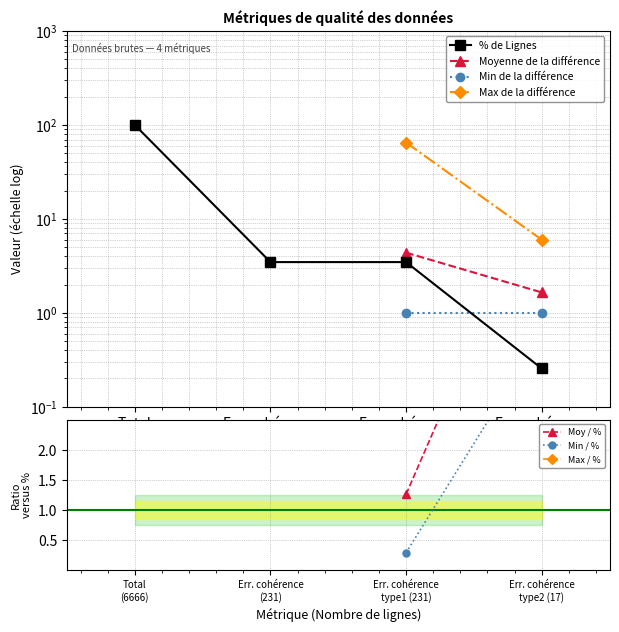

Read the value at Err. cohérence type2 (17).

0.3